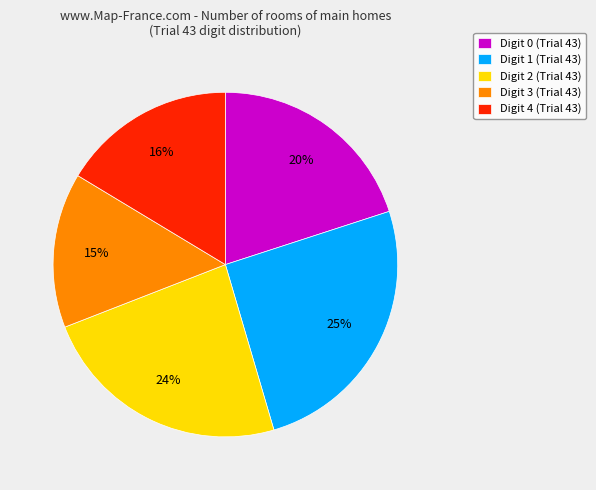

True or false: Digit 0 (Trial 43) accounts for 20% of the total.

True